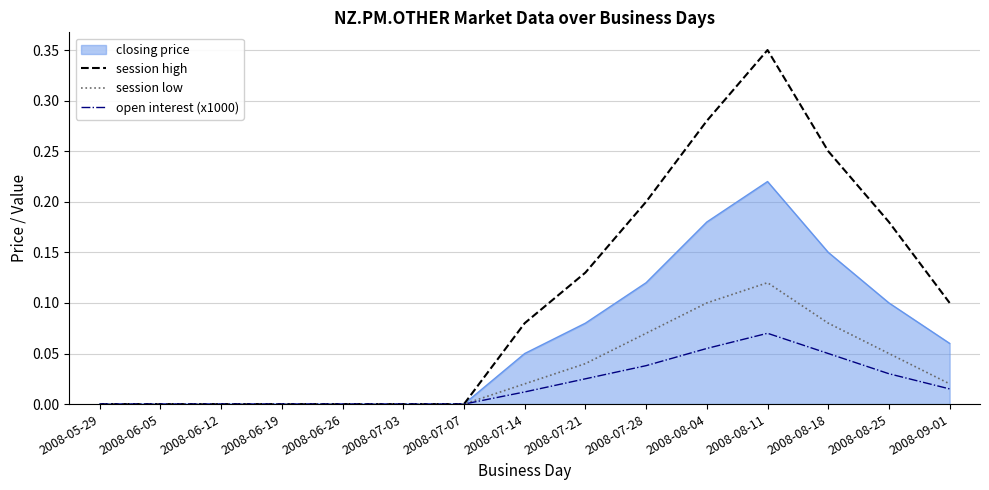

What are all the series names shown in the legend?

closing price, session high, session low, open interest (x1000)